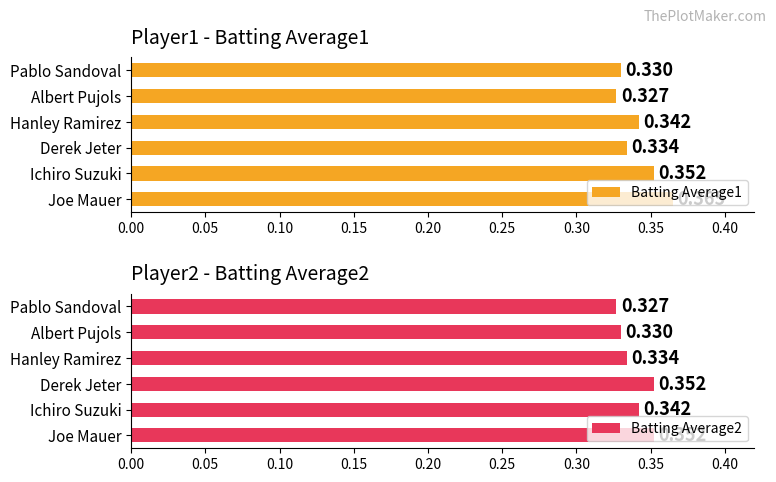

Rank the categories by Batting Average1 value from lowest to highest.

Albert Pujols, Pablo Sandoval, Derek Jeter, Hanley Ramirez, Ichiro Suzuki, Joe Mauer